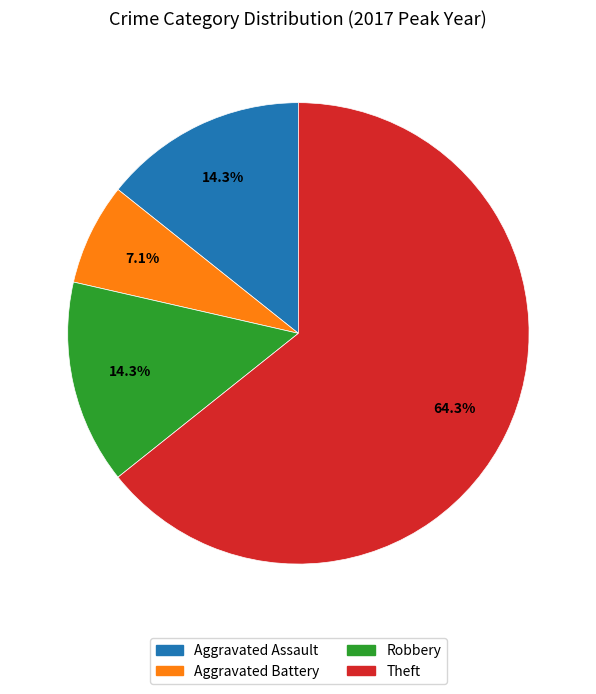

True or false: Robbery accounts for 29% of the total.

False